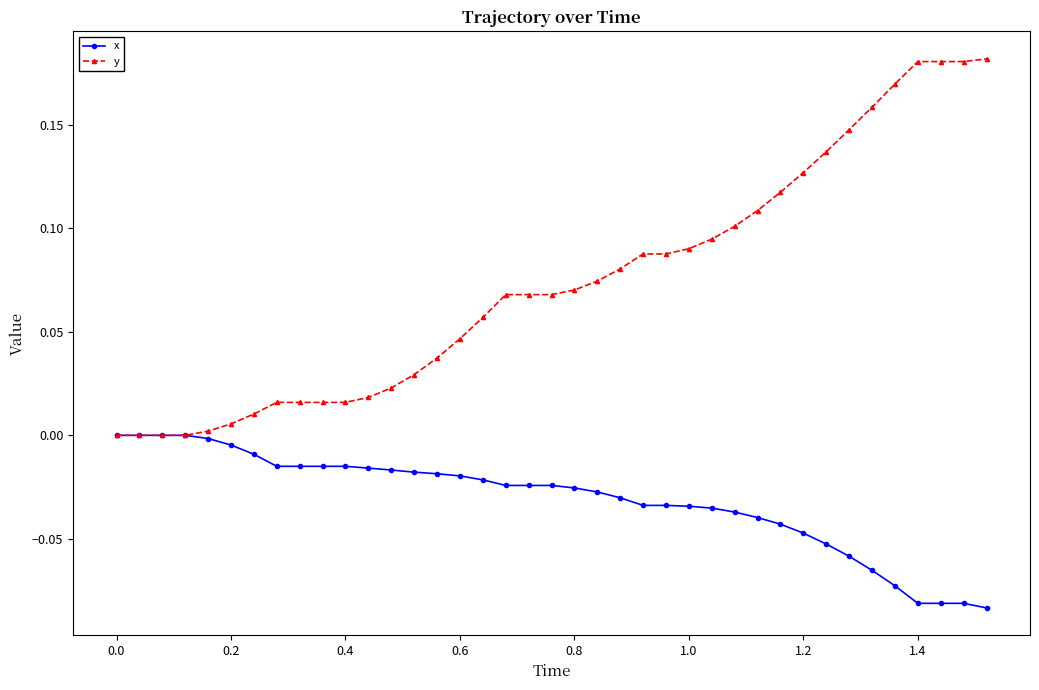

List the series in order of their peak value, lowest first.

x, y